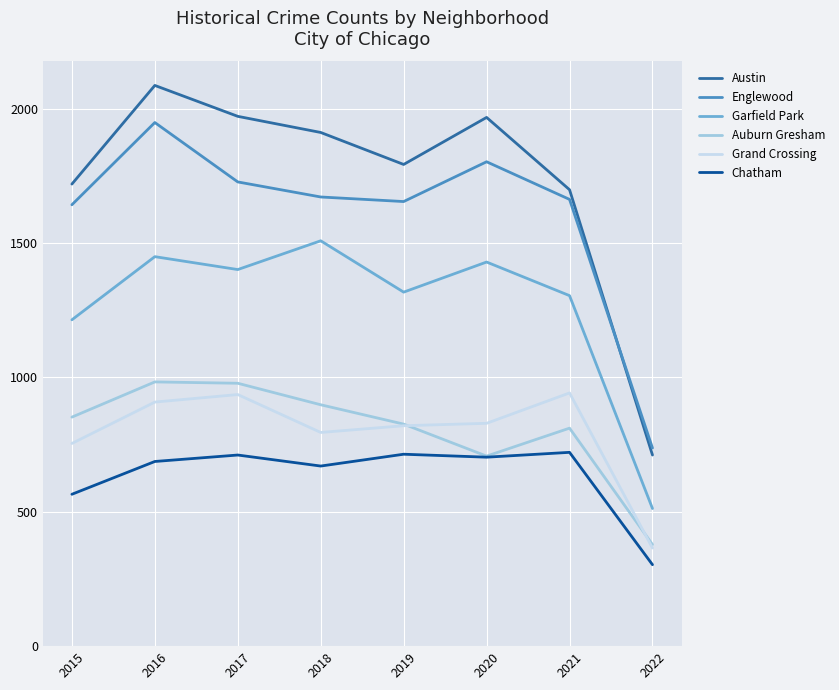

True or false: Grand Crossing and Englewood intersect in this chart.

False